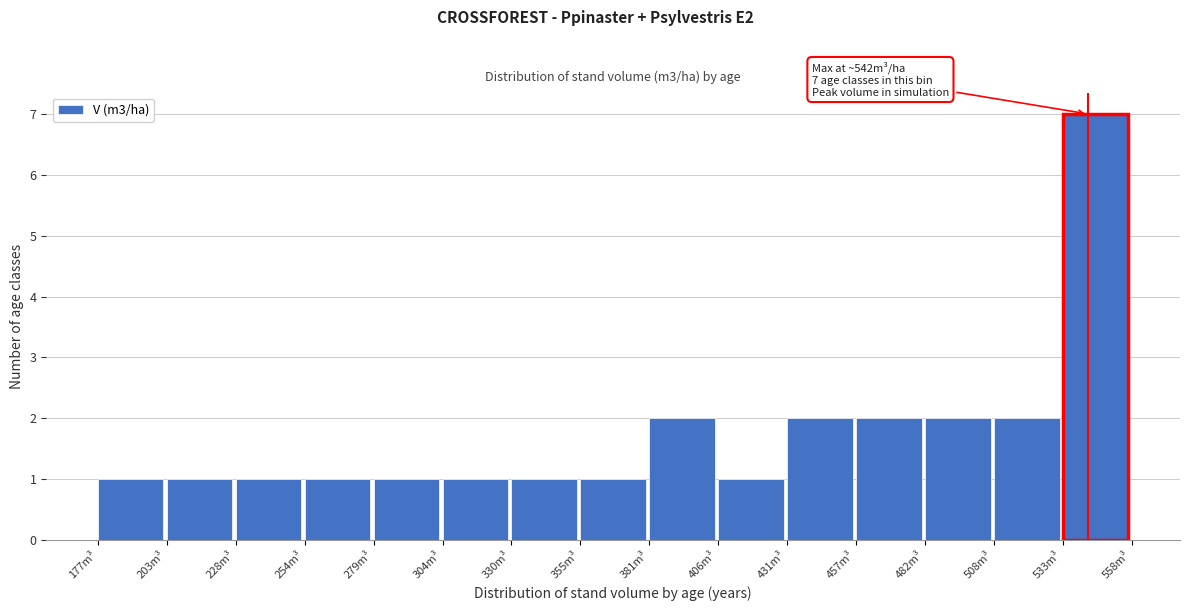

Over which range of the x-axis is the bar tallest?

535 to 560